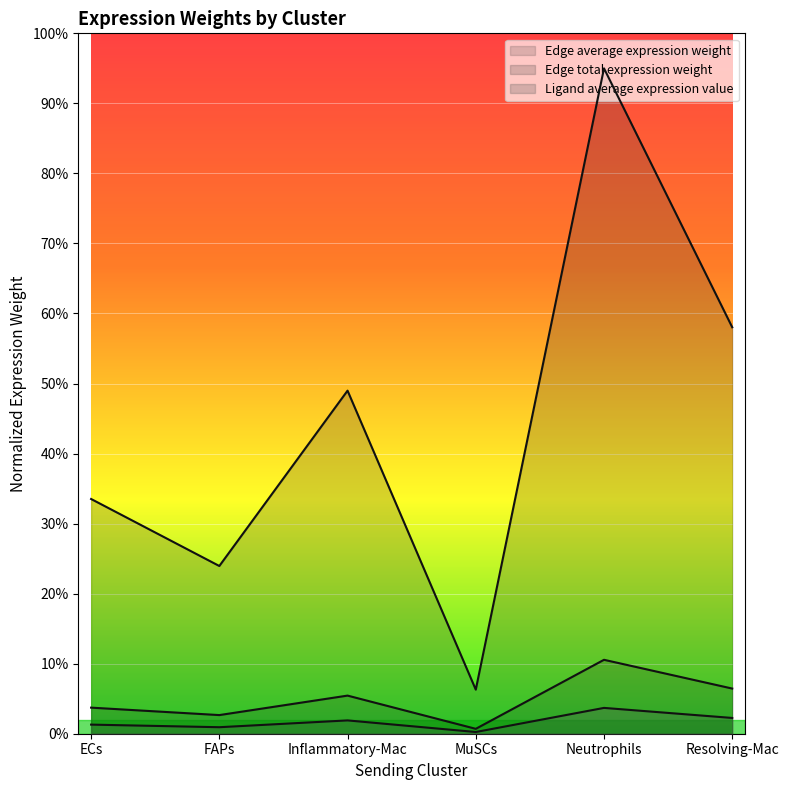

Which category has the lowest value across all series?

MuSCs